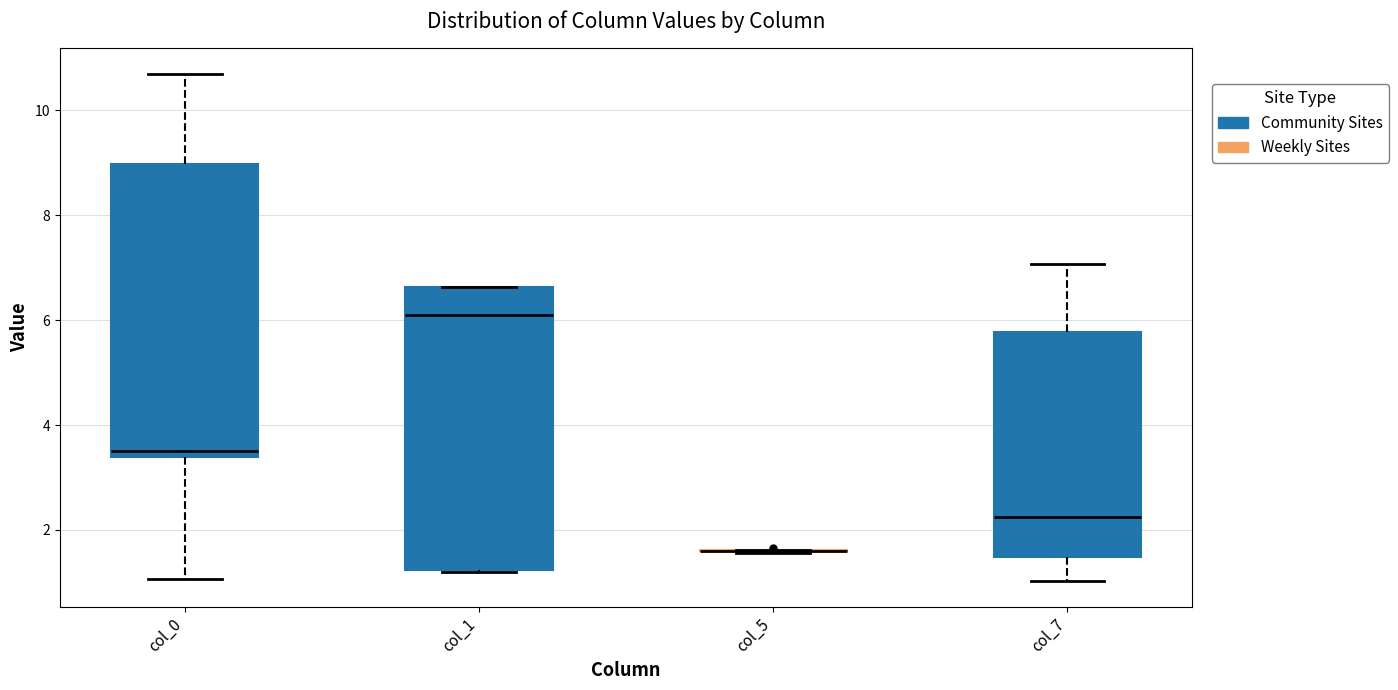

Reading left to right, read every box against the y-axis: the position of its median line, the range the box covers, and the ends of its whiskers. The values are not printed on the chart, so give them approximately, as read against the axis.

col_0: median 3.6, box 3.4 to 9.0, whiskers 1.0 to 10.6
col_1: median 6.0, box 1.2 to 6.6, whiskers 1.2 to 6.6
col_5: box collapsed to a line at 1.6, whiskers 1.6 to 1.6
col_7: median 2.2, box 1.4 to 5.8, whiskers 1.0 to 7.0